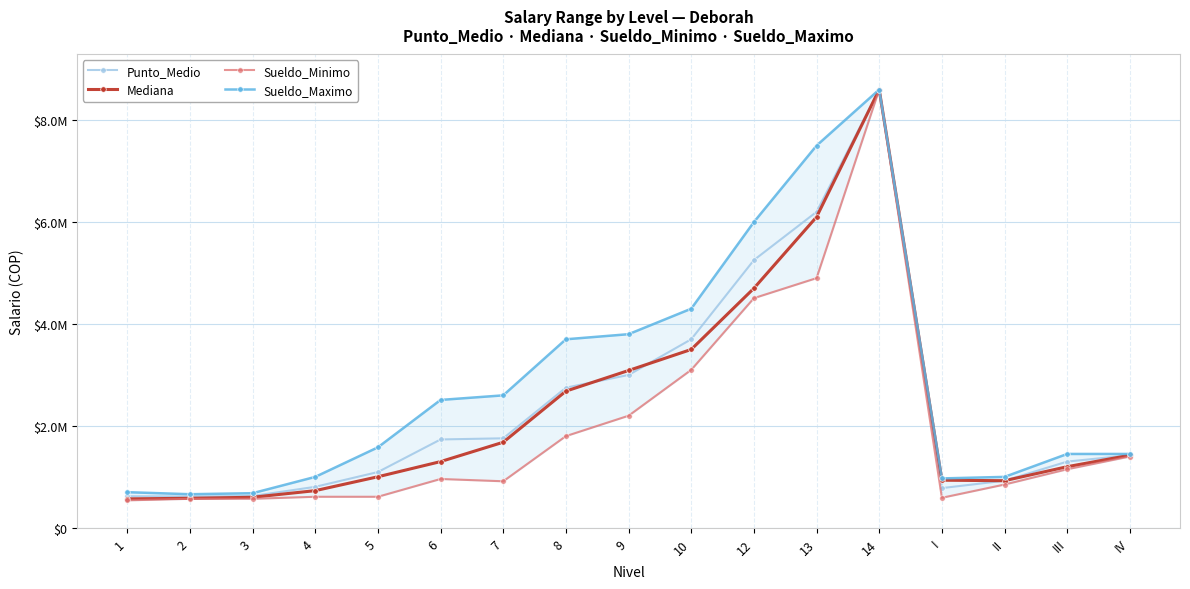

How many interior local valleys does the Punto_Medio series have?

2